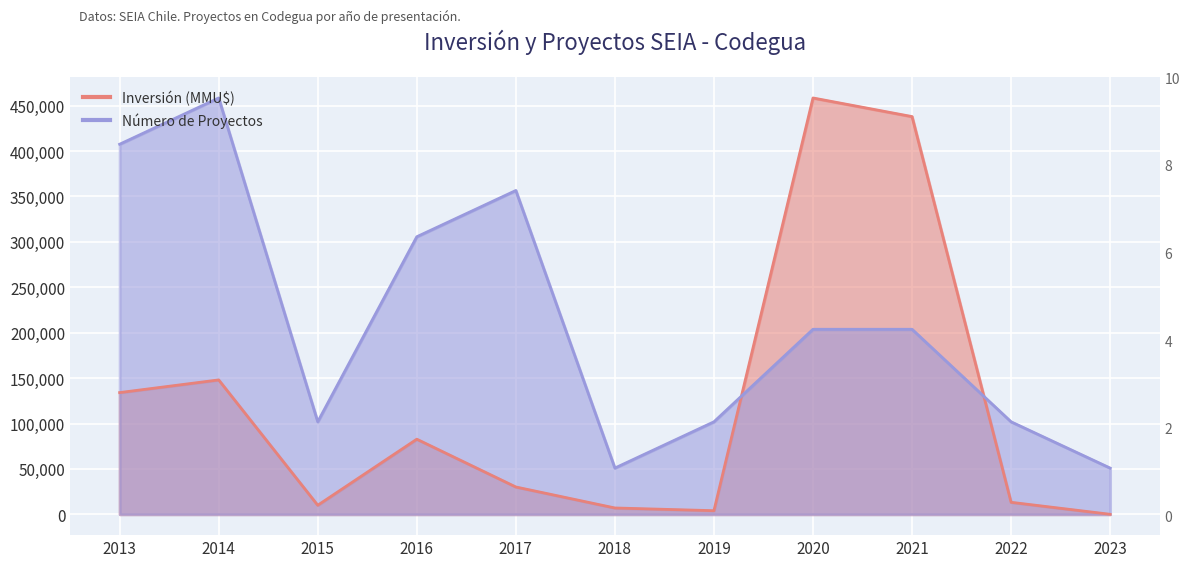

At which label is Número de Proyectos closest to 254722?

2020